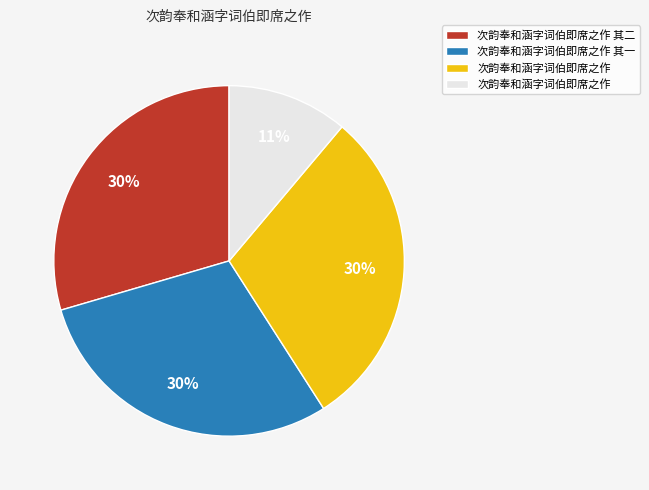

To the nearest percent, what is the average slice percentage?

25%